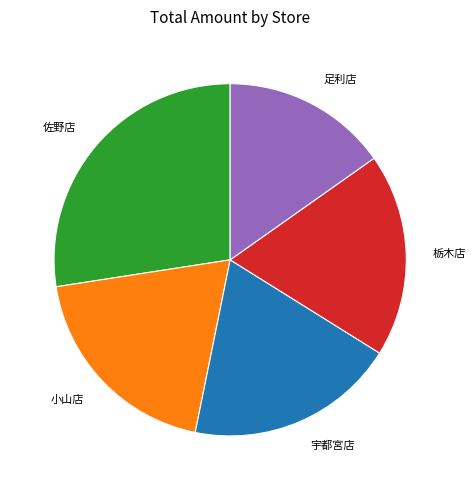

Approximately how many times larger is the value at 小山店 compared to 足利店?

1.3